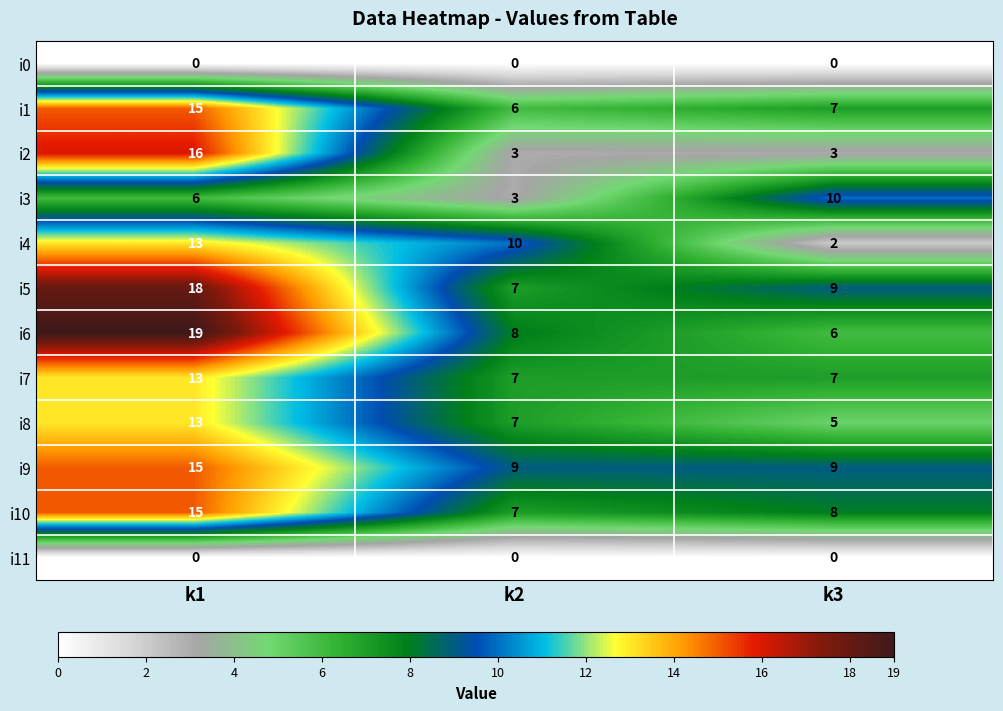

Is the value of i8 at k2 greater than the value of i11 at k3?

Yes